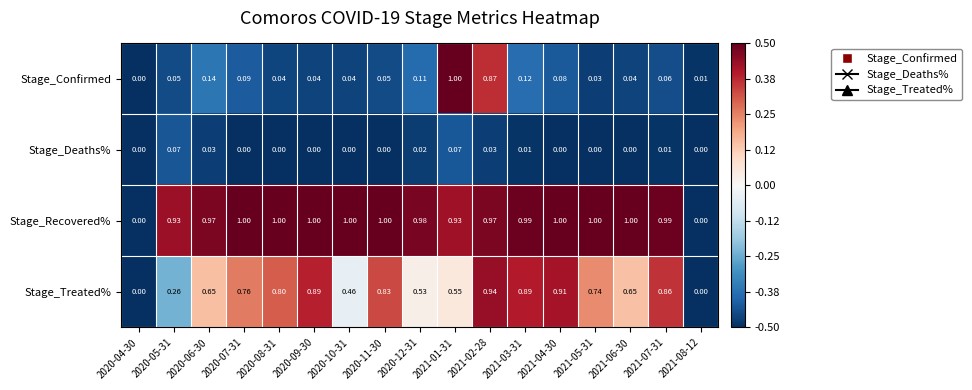

Which series has the largest total across all categories?

Stage_Recovered%